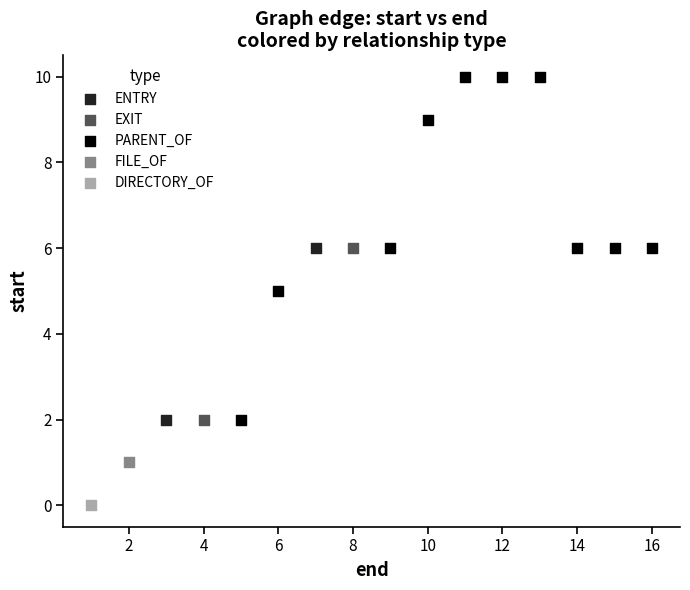

Which series contains the highest Y value?

PARENT_OF